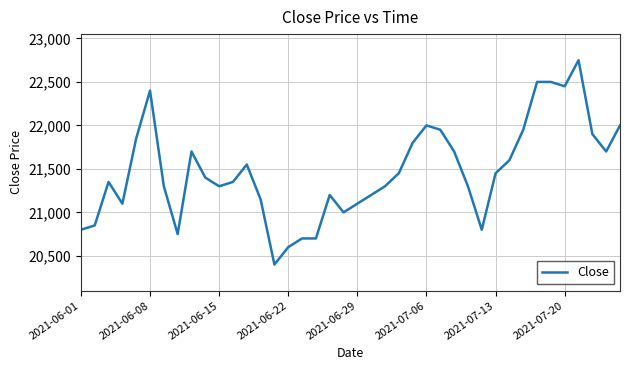

What is the minimum value shown in the chart?

20400